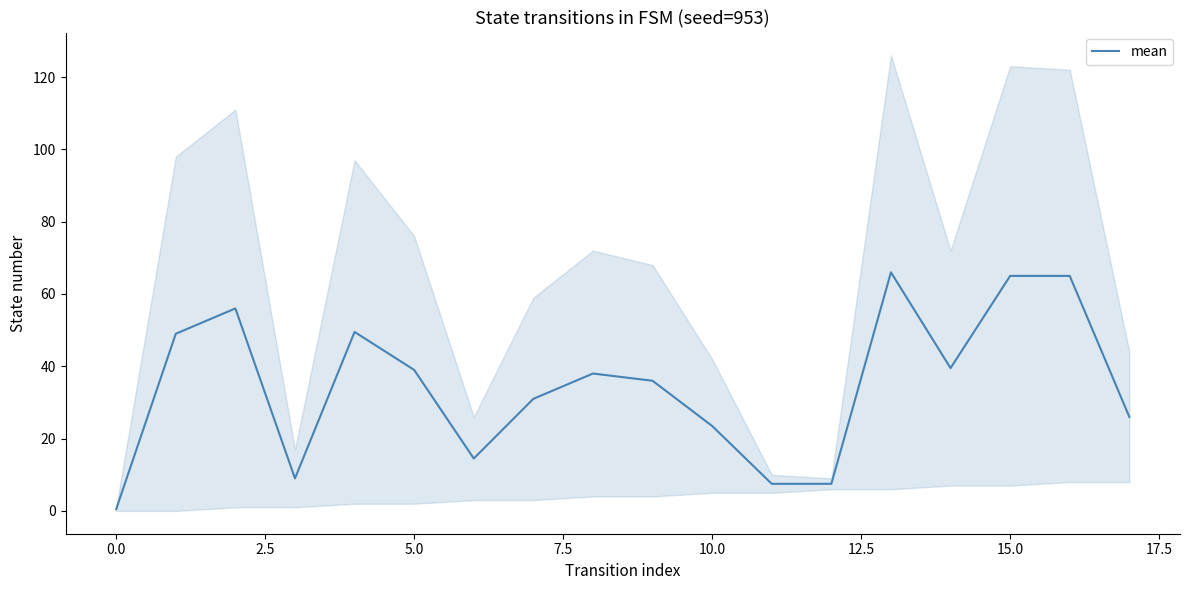

Which category has the highest value across all series?

13